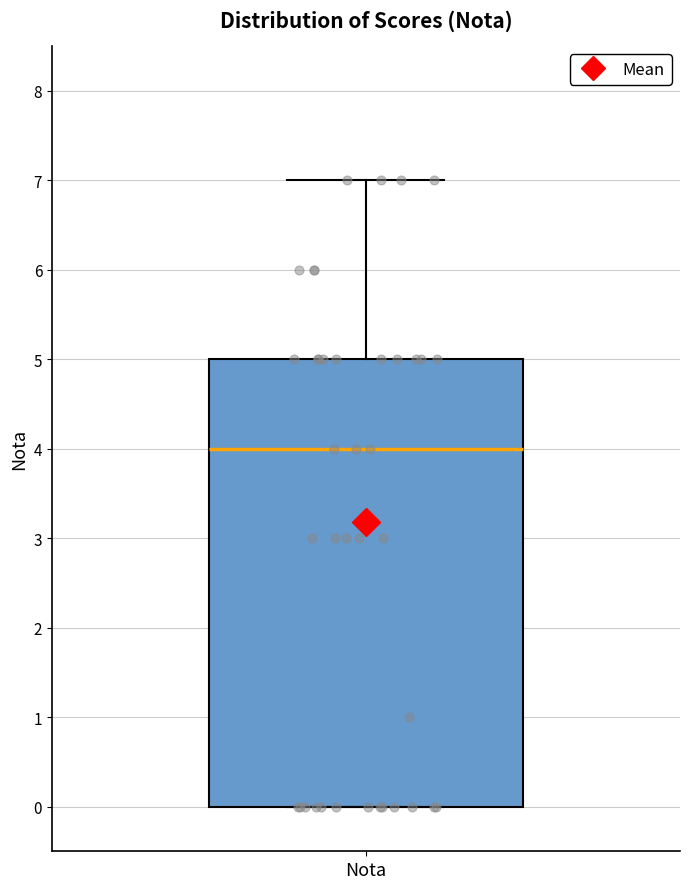

Where is the upper edge of the box for Nota on the y-axis? The values are not printed on the chart, so give them approximately, as read against the axis.

5